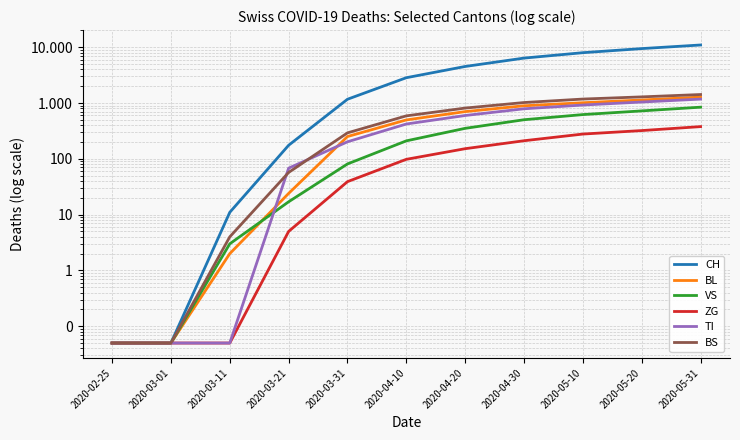

Reading left to right, transcribe all the data shown in this chart.

CH: 0.1	0.1	11.0	175.0	1169.0	2843.0	4521.0	6389.0	7984.0	9456.0	10971.0
BL: 0.1	0.1	2.0	24.0	251.0	498.0	702.0	893.0	1012.0	1134.0	1278.0
VS: 0.1	0.1	3.0	17.0	81.0	210.0	352.0	502.0	621.0	723.0	843.0
ZG: 0.1	0.1	0.1	5.0	39.0	98.0	152.0	211.0	278.0	321.0	378.0
TI: 0.1	0.1	0.1	68.0	202.0	421.0	598.0	789.0	921.0	1043.0	1176.0
BS: 0.1	0.1	4.0	57.0	292.0	589.0	812.0	1021.0	1178.0	1289.0	1421.0